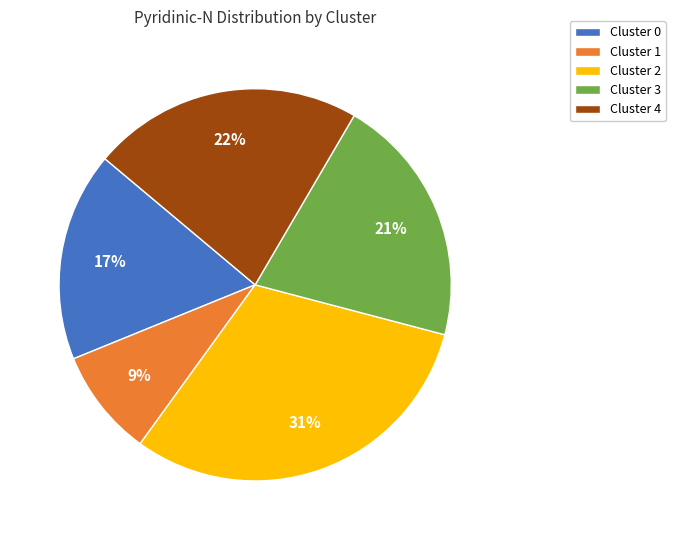

Count the number of slices in the pie.

5